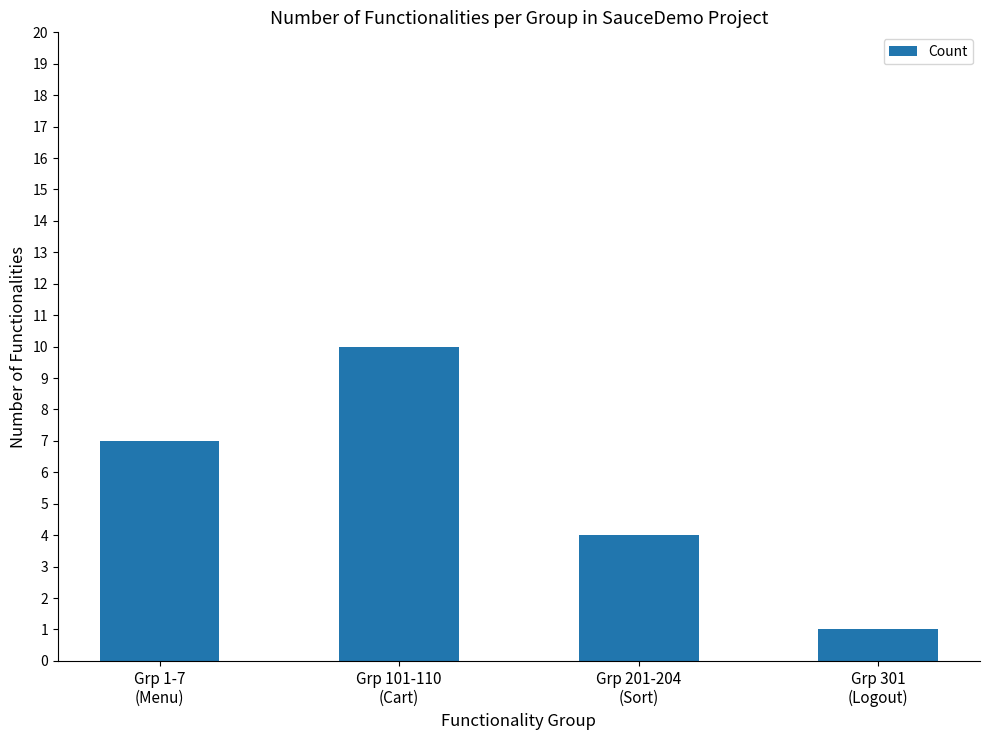

Reading left to right, list all the values displayed in this chart.

7	10	4	1